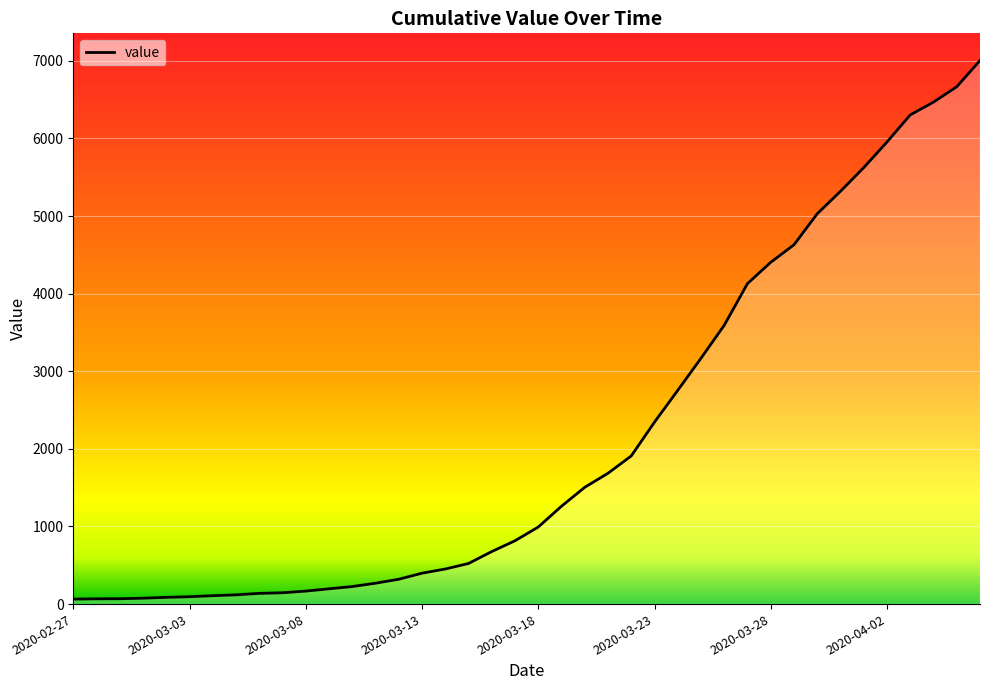

What is the greatest value displayed?

7004